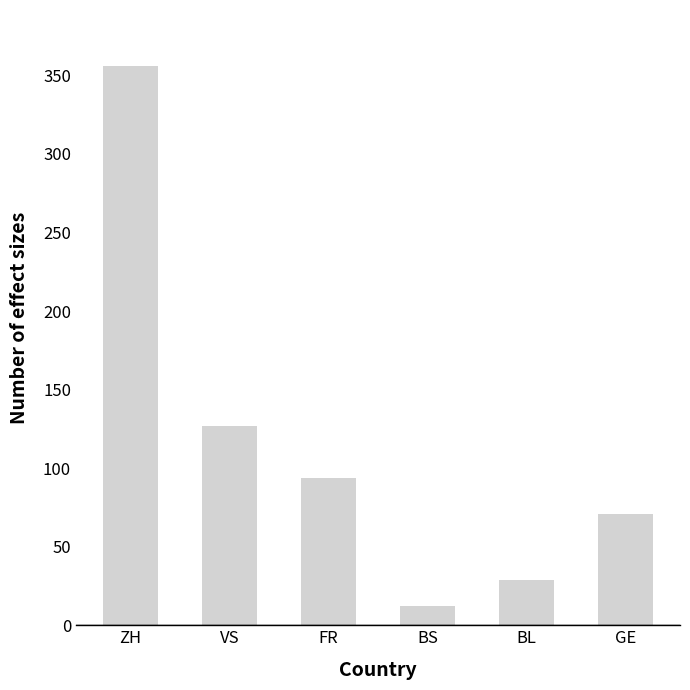

How many values are below 94?

3